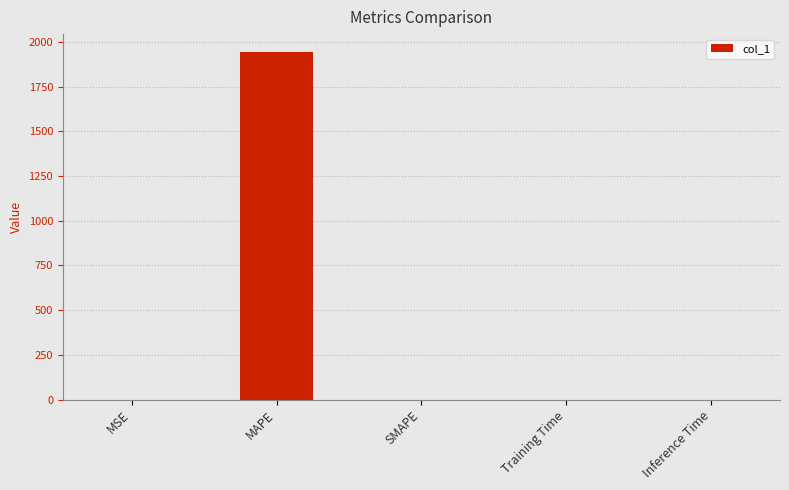

What is the change in value from MAPE to SMAPE?

-1946.0